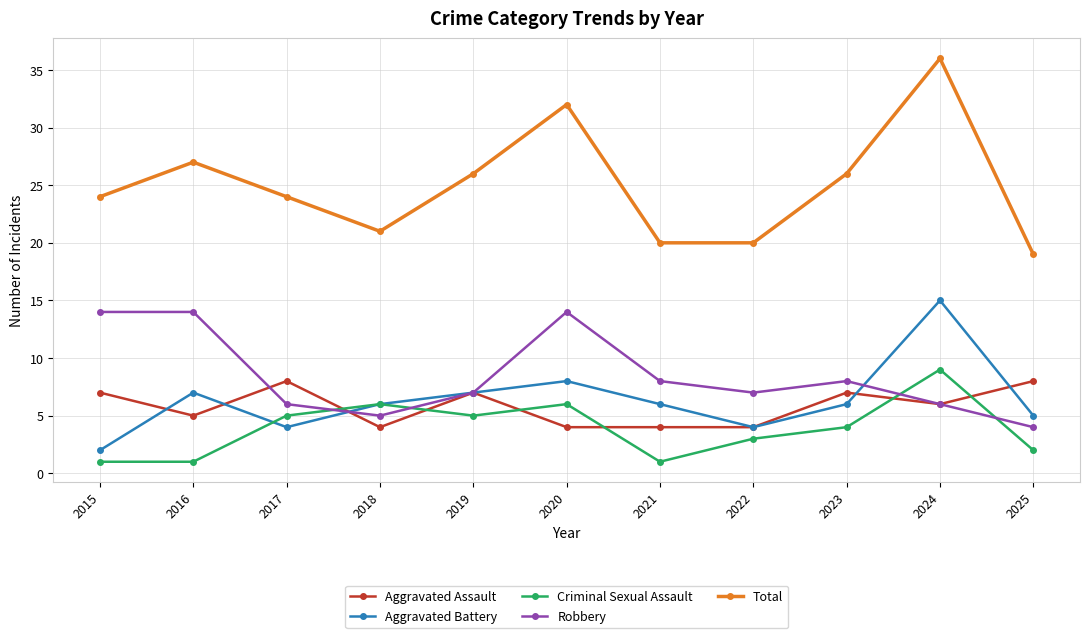

The Aggravated Assault series shows 8 at 2017. True or false?

True